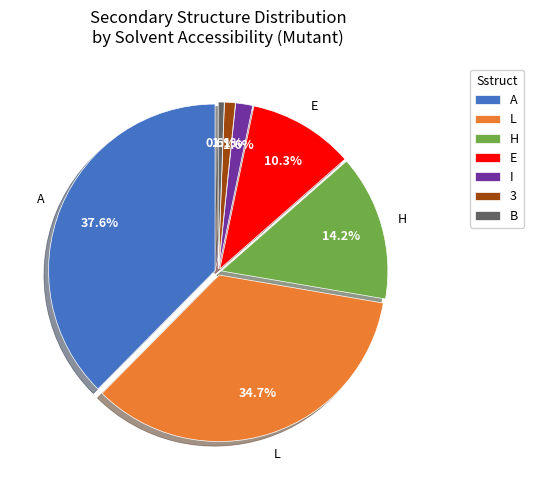

To the nearest percent, what is the difference between the largest and smallest slice percentages?

37%